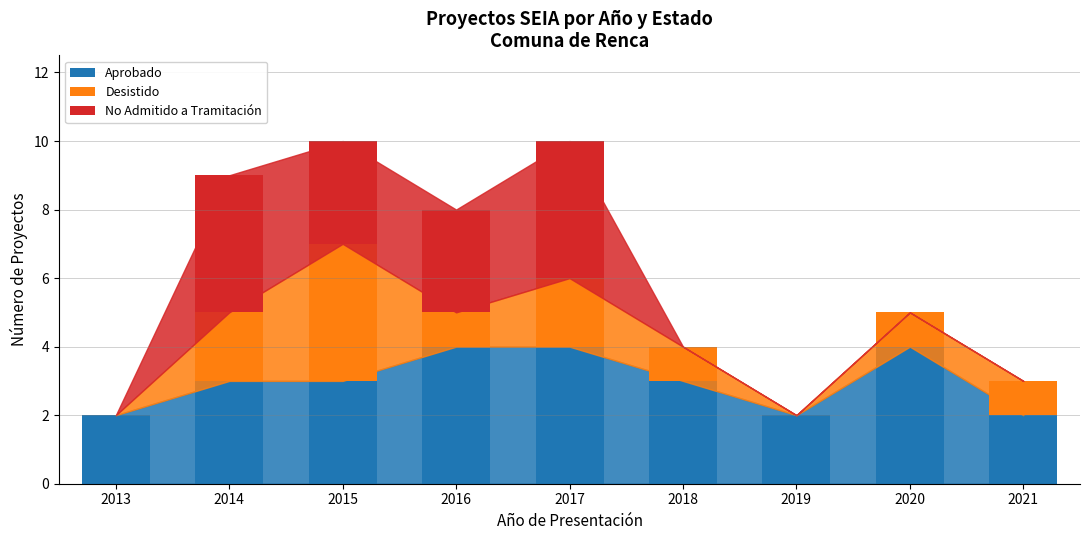

Reading left to right, transcribe the values for Aprobado.

2013=2	2014=3	2015=3	2016=4	2017=4	2018=3	2019=2	2020=4	2021=2